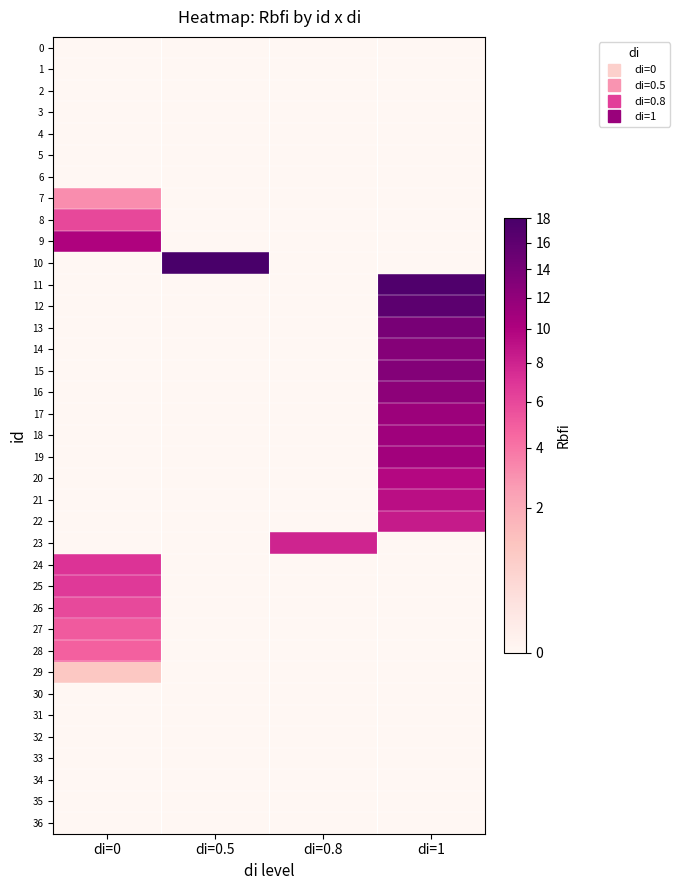

Reading left to right, extract all data points from this chart.

0: di=0=0.0	di=0.5=0.0	di=0.8=0.0	di=1=0.0
1: di=0=0.0	di=0.5=0.0	di=0.8=0.0	di=1=0.0
2: di=0=0.0	di=0.5=0.0	di=0.8=0.0	di=1=0.0
3: di=0=0.0	di=0.5=0.0	di=0.8=0.0	di=1=0.0
4: di=0=0.0	di=0.5=0.0	di=0.8=0.0	di=1=0.0
5: di=0=0.0	di=0.5=0.0	di=0.8=0.0	di=1=0.0
6: di=0=0.0	di=0.5=0.0	di=0.8=0.0	di=1=0.0
7: di=0=3.1	di=0.5=0.0	di=0.8=0.0	di=1=0.0
8: di=0=6.0	di=0.5=0.0	di=0.8=0.0	di=1=0.0
9: di=0=10.0	di=0.5=0.0	di=0.8=0.0	di=1=0.0
10: di=0=0.0	di=0.5=18.0	di=0.8=0.0	di=1=0.0
11: di=0=0.0	di=0.5=0.0	di=0.8=0.0	di=1=17.3
12: di=0=0.0	di=0.5=0.0	di=0.8=0.0	di=1=16.1
13: di=0=0.0	di=0.5=0.0	di=0.8=0.0	di=1=13.8
14: di=0=0.0	di=0.5=0.0	di=0.8=0.0	di=1=12.8
15: di=0=0.0	di=0.5=0.0	di=0.8=0.0	di=1=12.9
16: di=0=0.0	di=0.5=0.0	di=0.8=0.0	di=1=12.3
17: di=0=0.0	di=0.5=0.0	di=0.8=0.0	di=1=11.3
18: di=0=0.0	di=0.5=0.0	di=0.8=0.0	di=1=11.0
19: di=0=0.0	di=0.5=0.0	di=0.8=0.0	di=1=10.8
20: di=0=0.0	di=0.5=0.0	di=0.8=0.0	di=1=9.7
21: di=0=0.0	di=0.5=0.0	di=0.8=0.0	di=1=9.2
22: di=0=0.0	di=0.5=0.0	di=0.8=0.0	di=1=8.4
23: di=0=0.0	di=0.5=0.0	di=0.8=7.9	di=1=0.0
24: di=0=7.1	di=0.5=0.0	di=0.8=0.0	di=1=0.0
25: di=0=6.7	di=0.5=0.0	di=0.8=0.0	di=1=0.0
26: di=0=5.9	di=0.5=0.0	di=0.8=0.0	di=1=0.0
27: di=0=5.1	di=0.5=0.0	di=0.8=0.0	di=1=0.0
28: di=0=4.8	di=0.5=0.0	di=0.8=0.0	di=1=0.0
29: di=0=1.0	di=0.5=0.0	di=0.8=0.0	di=1=0.0
30: di=0=0.0	di=0.5=0.0	di=0.8=0.0	di=1=0.0
31: di=0=0.0	di=0.5=0.0	di=0.8=0.0	di=1=0.0
32: di=0=0.0	di=0.5=0.0	di=0.8=0.0	di=1=0.0
33: di=0=0.0	di=0.5=0.0	di=0.8=0.0	di=1=0.0
34: di=0=0.0	di=0.5=0.0	di=0.8=0.0	di=1=0.0
35: di=0=0.0	di=0.5=0.0	di=0.8=0.0	di=1=0.0
36: di=0=0.0	di=0.5=0.0	di=0.8=0.0	di=1=0.0